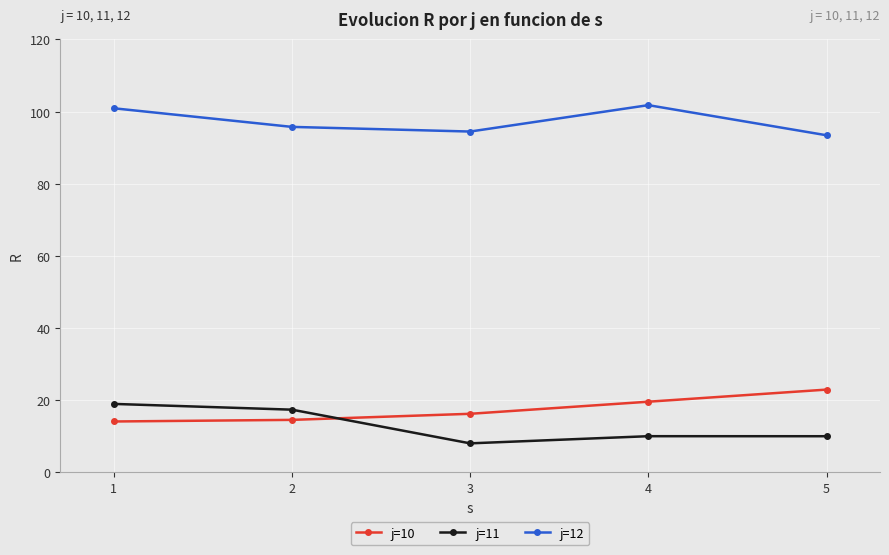

What are all the series names shown in the legend?

j=10, j=11, j=12